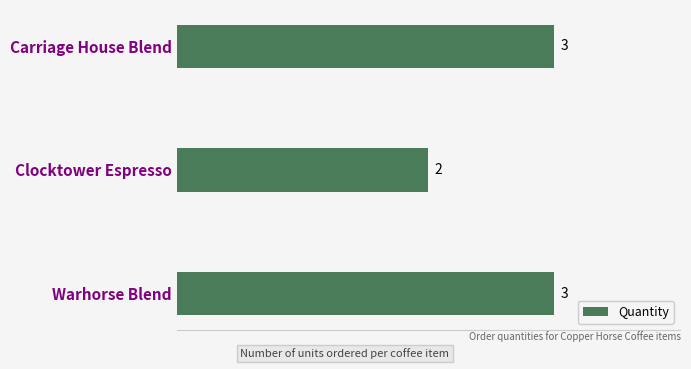

How many values are between 2 and 3?

3